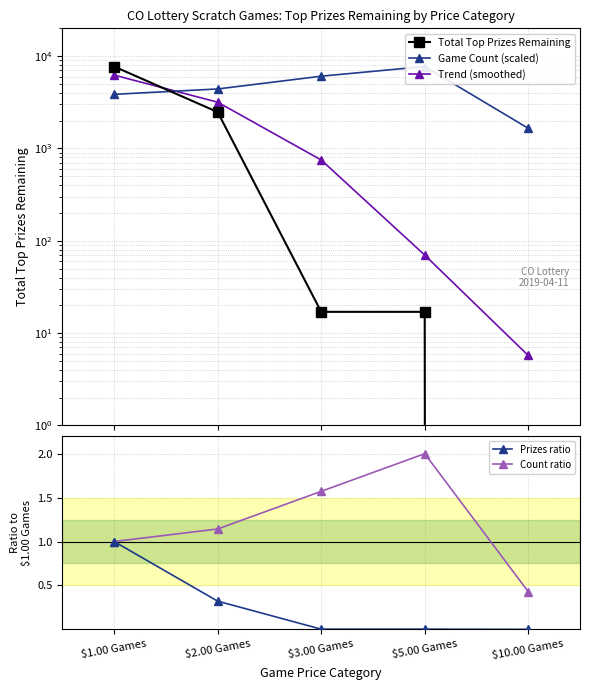

True or false: Prizes ratio has a value of 0.6 at $1.00 Games.

False